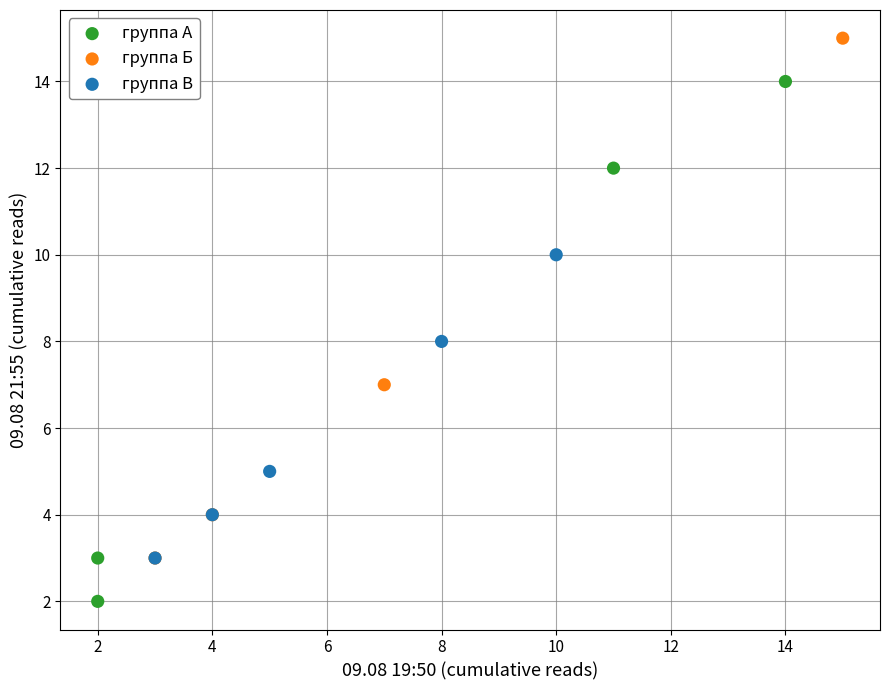

Which series contains the highest Y value?

группа Б